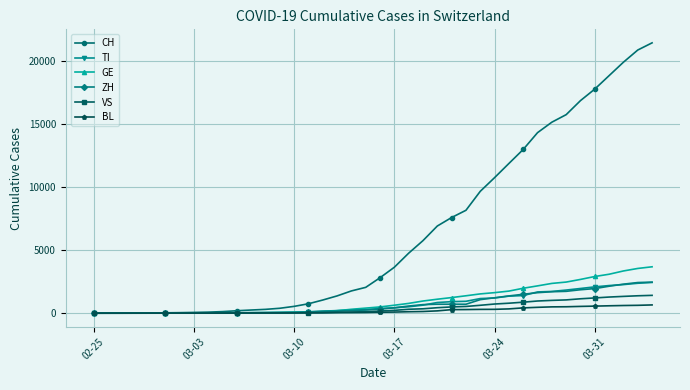

How many data points in BL are less than 76?

20